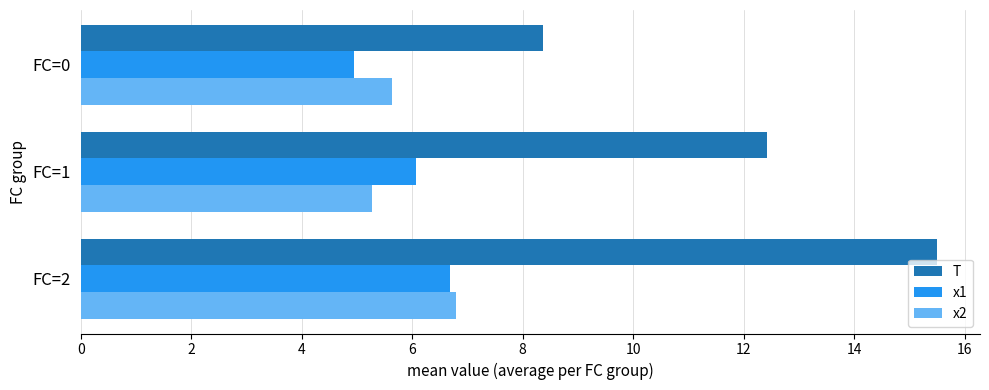

Which series has the largest total across all categories?

T